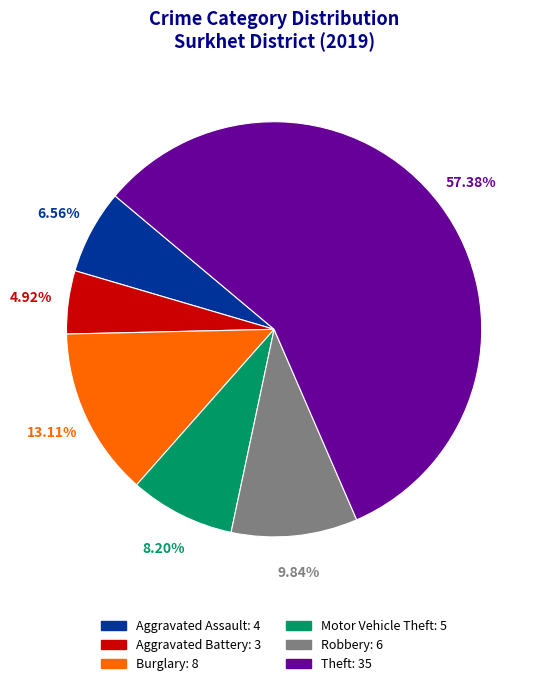

Is there any slice that represents more than half of the pie?

Yes